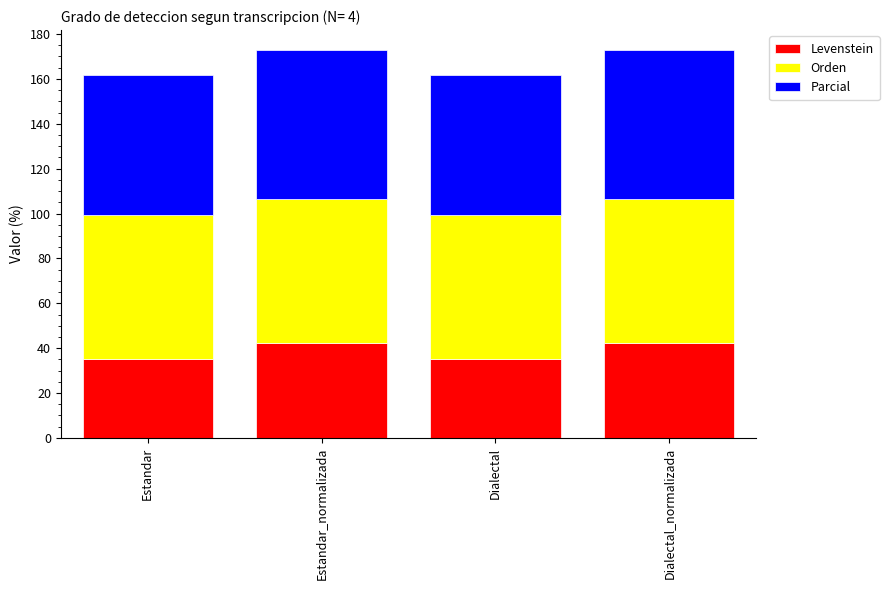

The Levenstein series shows 8.5 at Estandar. True or false?

False